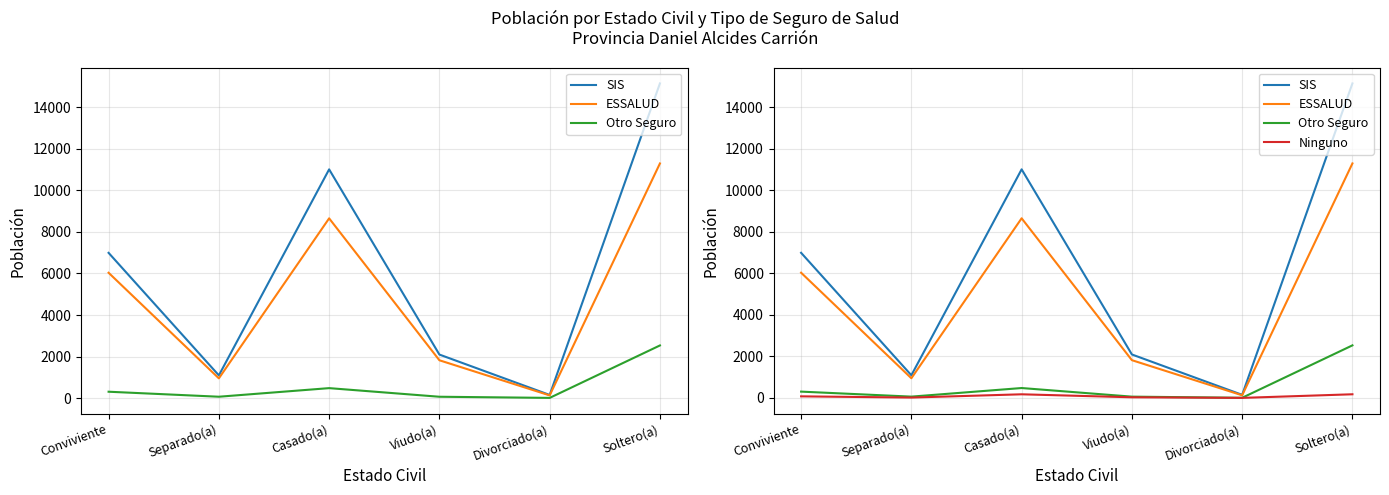

Reading left to right, what are all the values shown in this chart?

SIS: 6994	1093	11015	2095	150	15155
ESSALUD: 6035	949	8656	1820	128	11300
Otro Seguro: 305	64	478	63	8	2534
Ninguno: 77	19	176	32	3	177